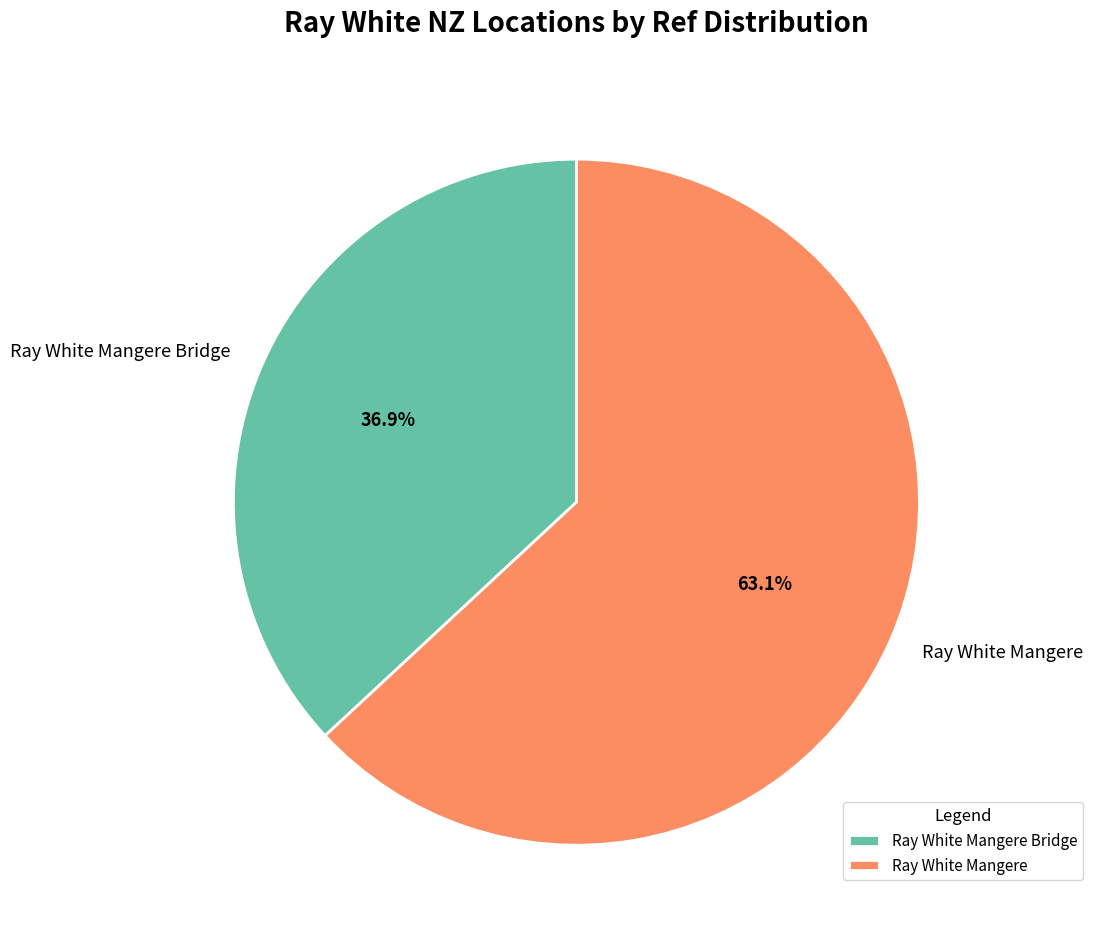

To the nearest percent, what percentage of the pie is Ray White Mangere?

63%